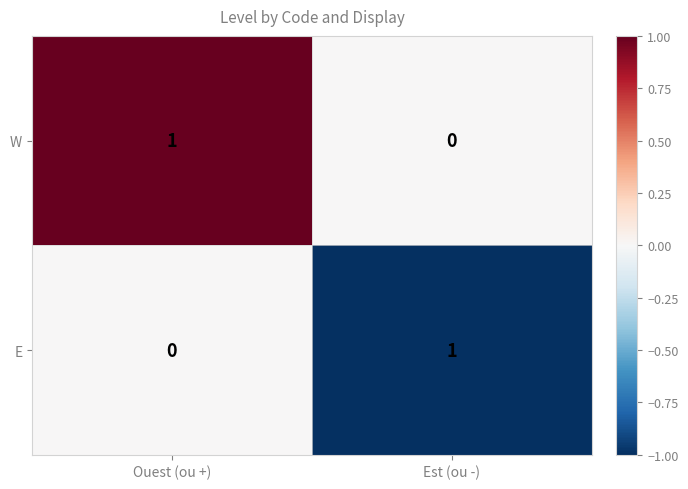

Is the value of E at Est (ou -) greater than the value of W at Est (ou -)?

Yes